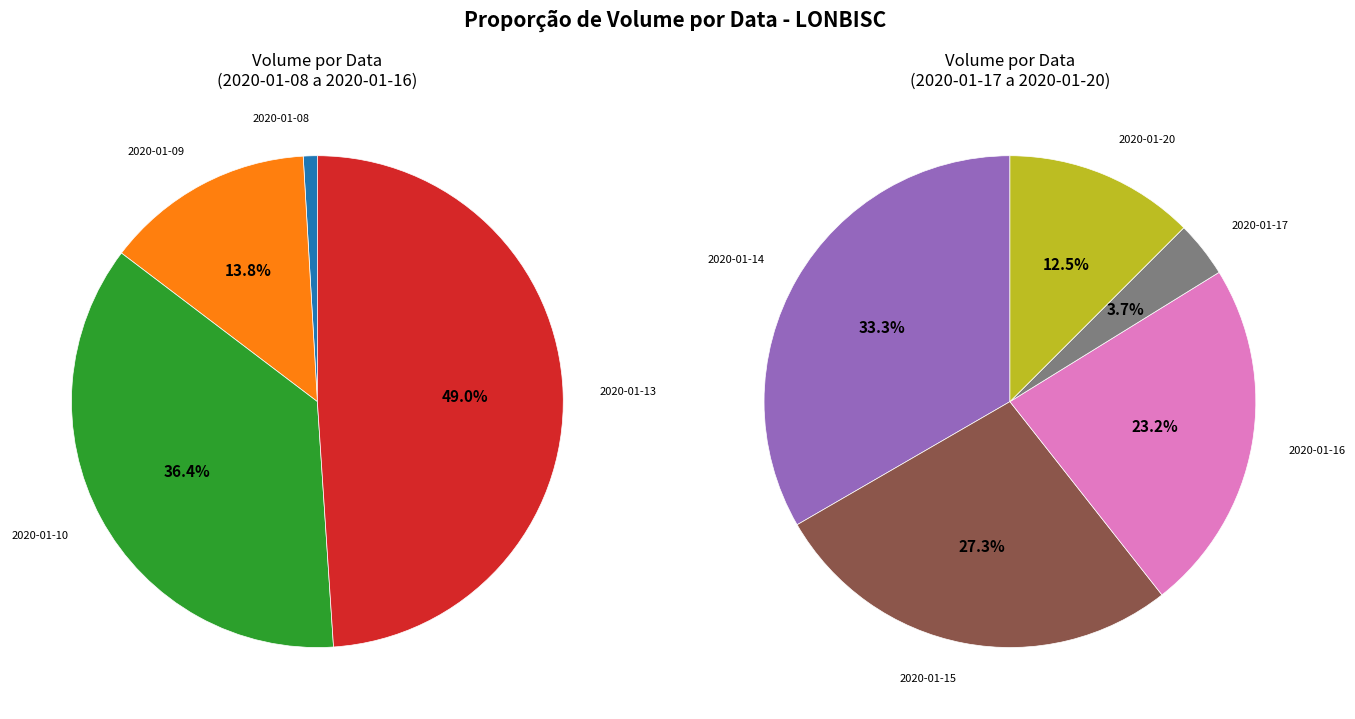

Is 2020-01-13 the majority of the pie?

No